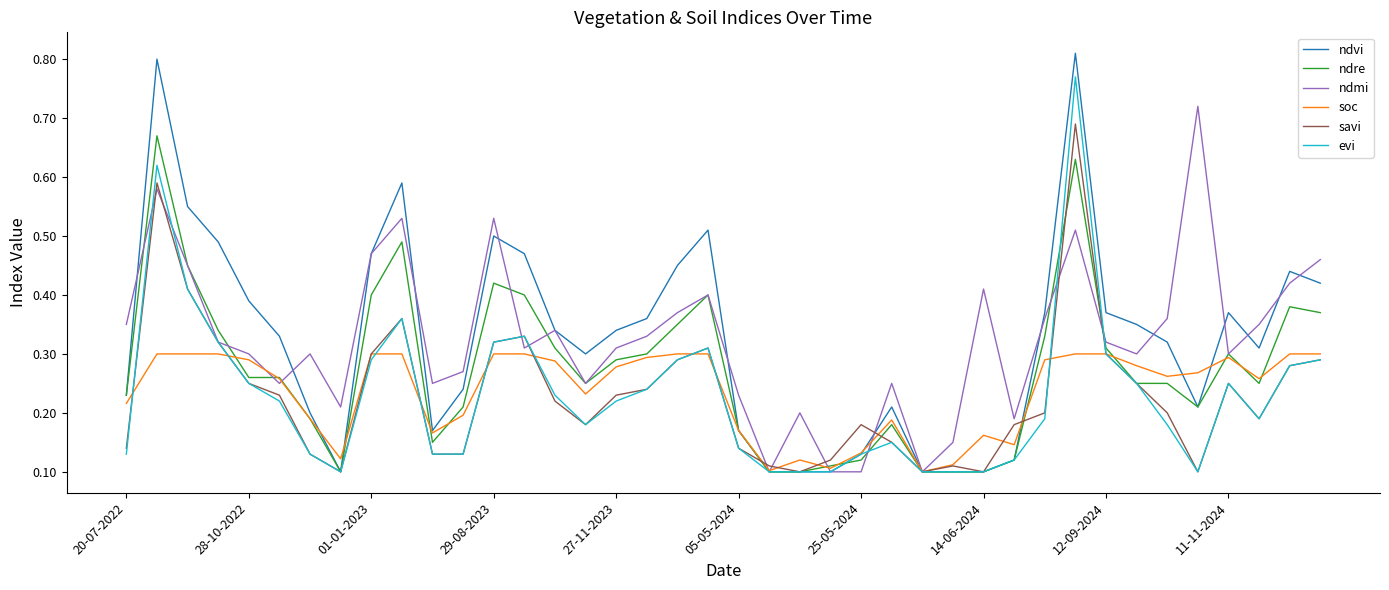

Which series has the widest spread of values?

ndvi